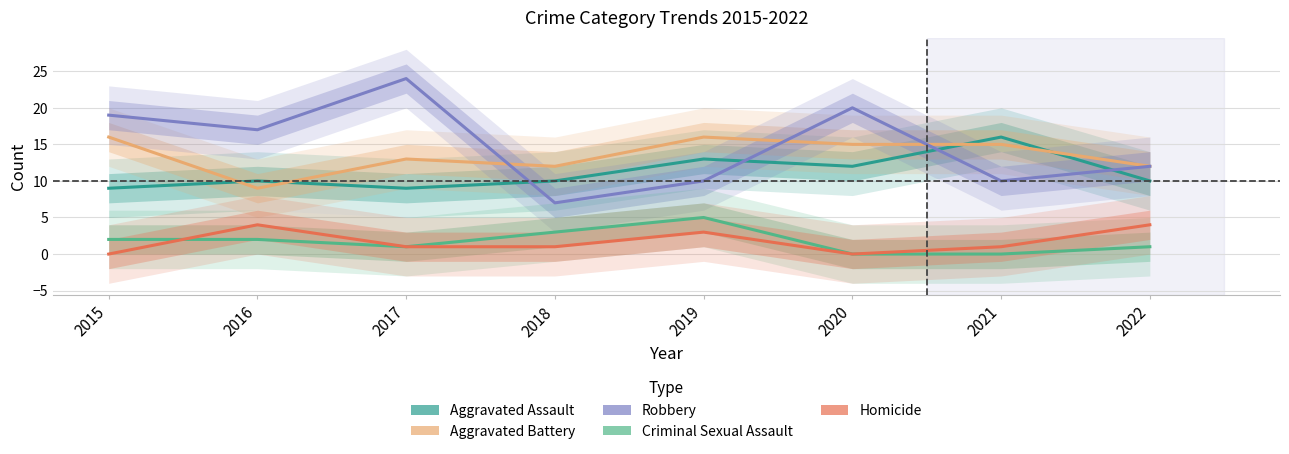

How many interior local peaks does the Aggravated Assault series have?

3